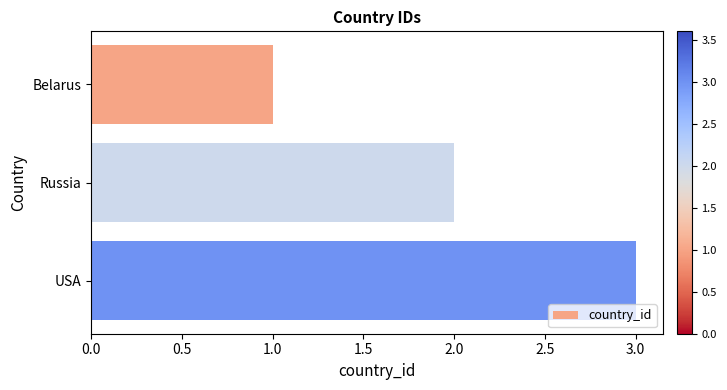

Where is the data nearest to the value 2?

Russia